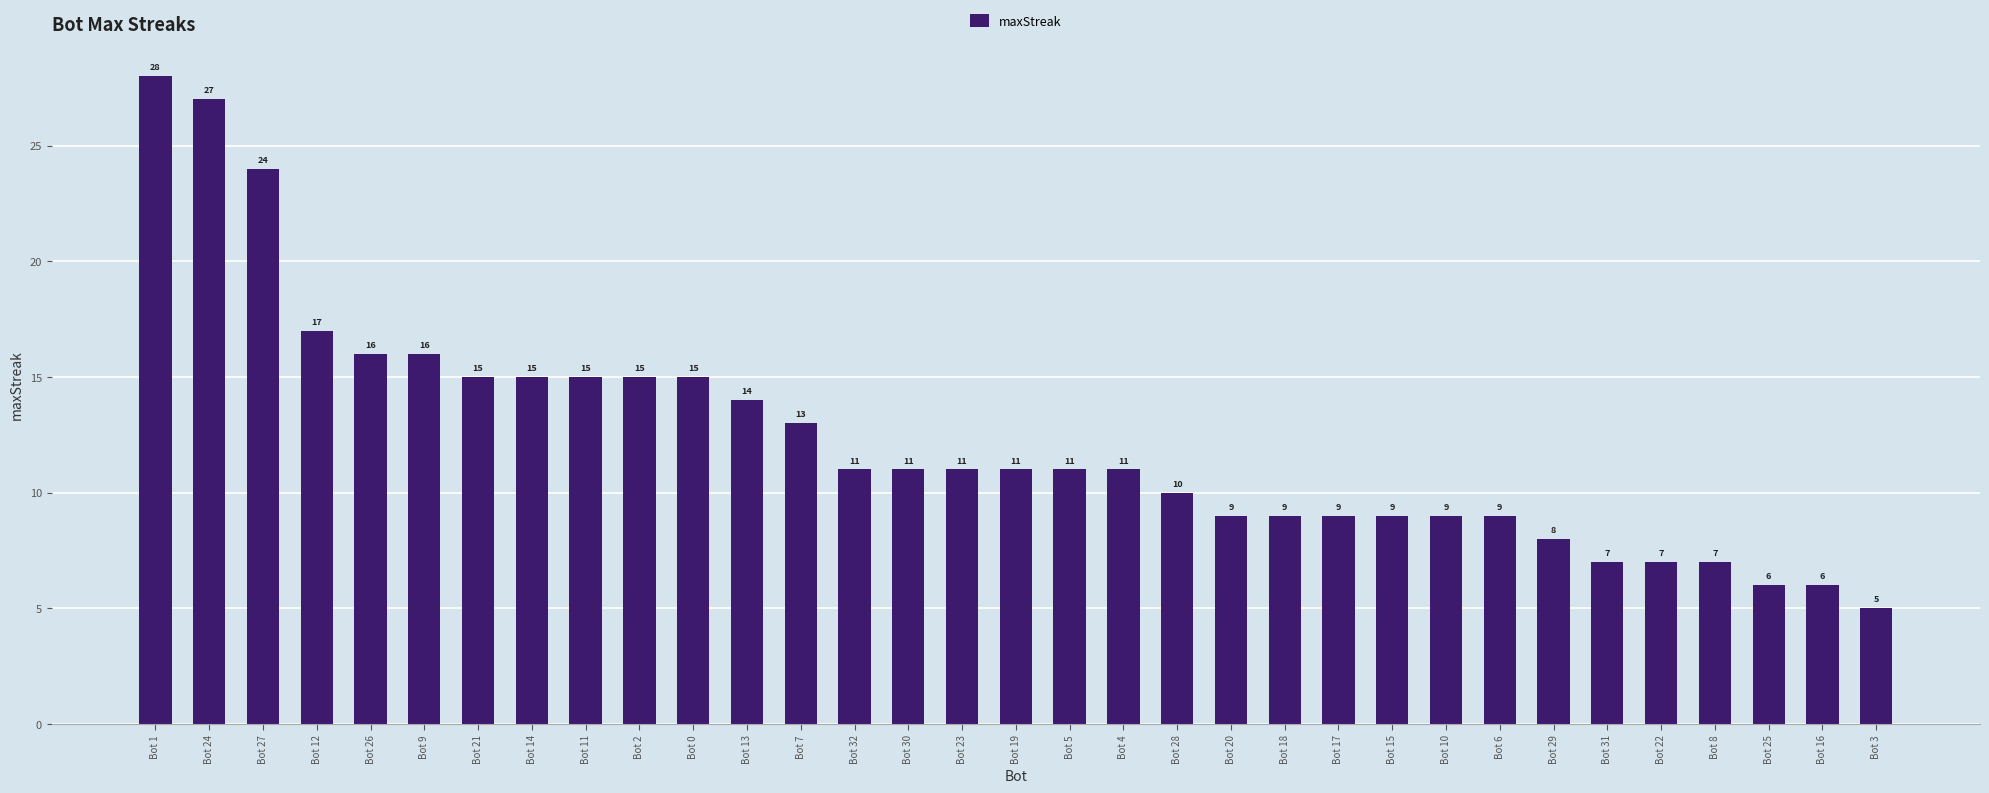

What is the label of the 24th bar from the left?

Bot 15